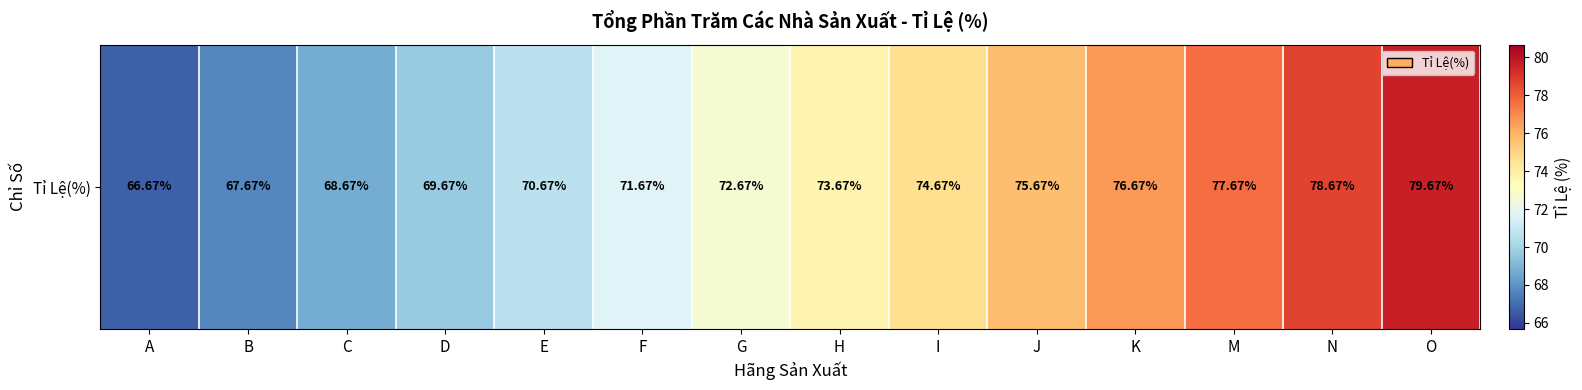

What is the sum of all values?

1024.4